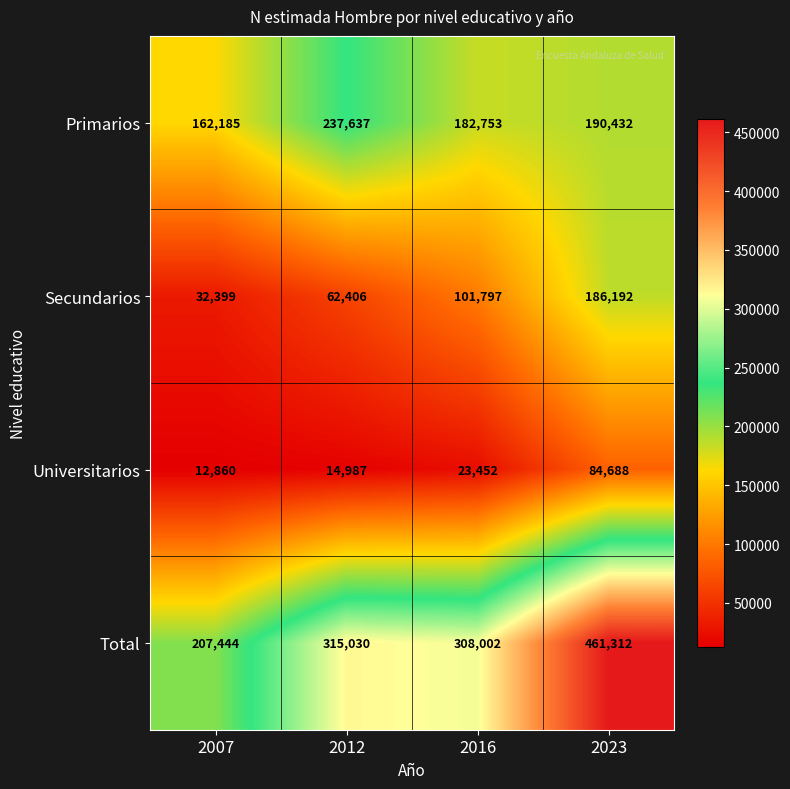

List the series in order of their peak value, highest first.

Total, Primarios, Secundarios, Universitarios